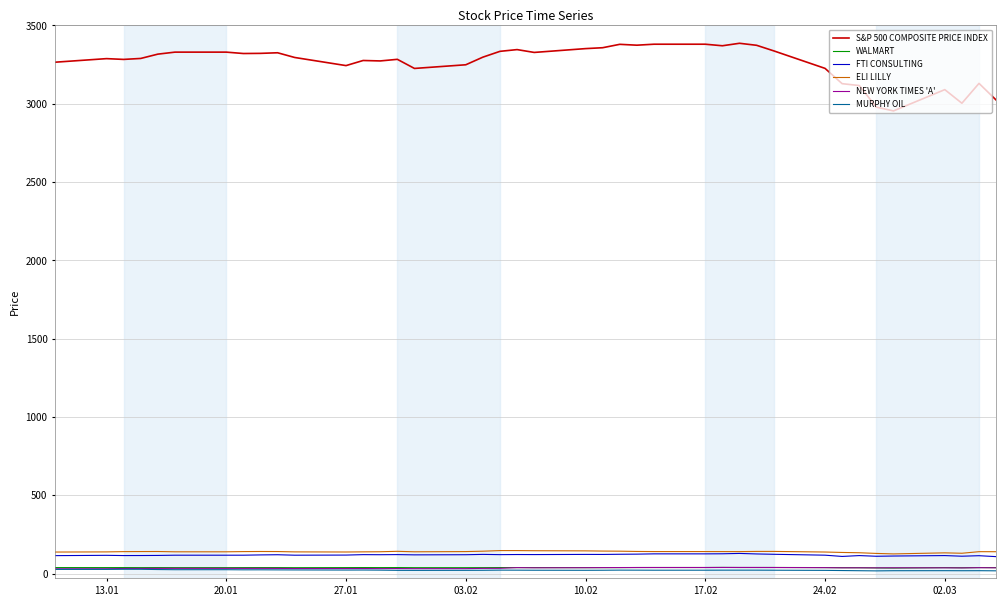

How many lines are shown in the chart?

6